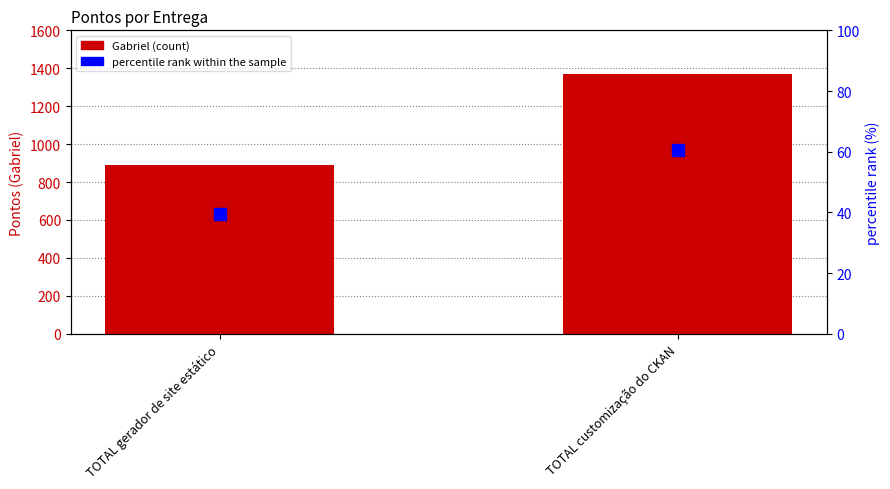

What is the spread (max minus min) of values at TOTAL customização do CKAN?

1309.4